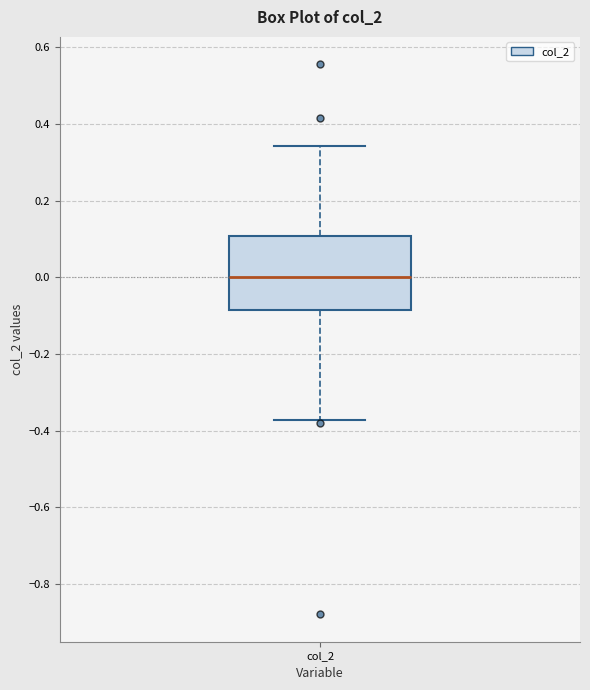

Transcribe this box plot: give where the median line is, the range the box spans, and where the two whiskers end, as read against the y-axis. The values are not printed on the chart, so give them approximately, as read against the axis.

median 0.00, box -0.08 to 0.10, whiskers -0.38 to 0.34